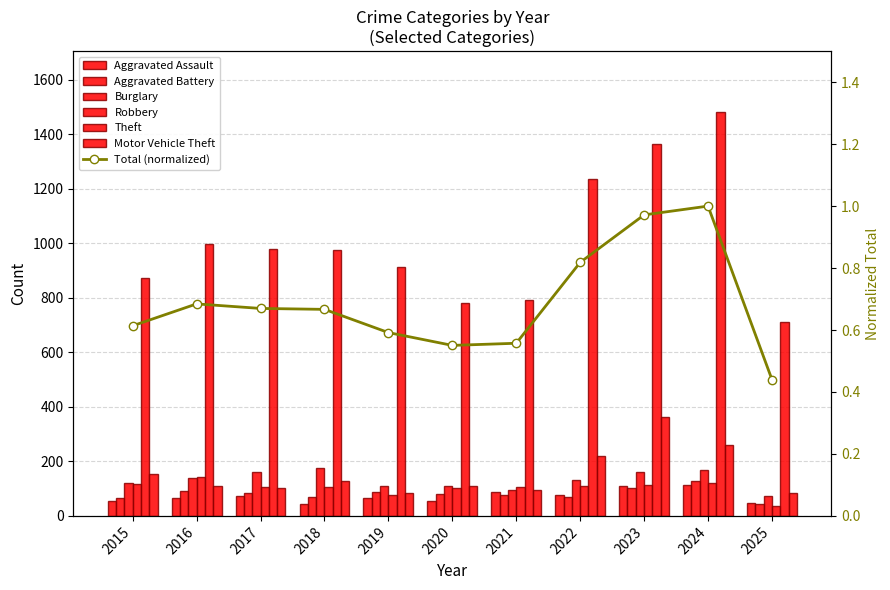

What is the total value across all series at 2022?

1843